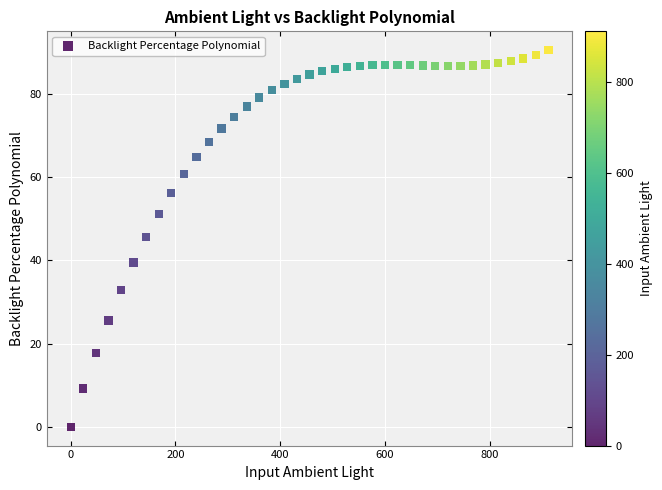

What is the range of Y values (max minus min)?

90.6